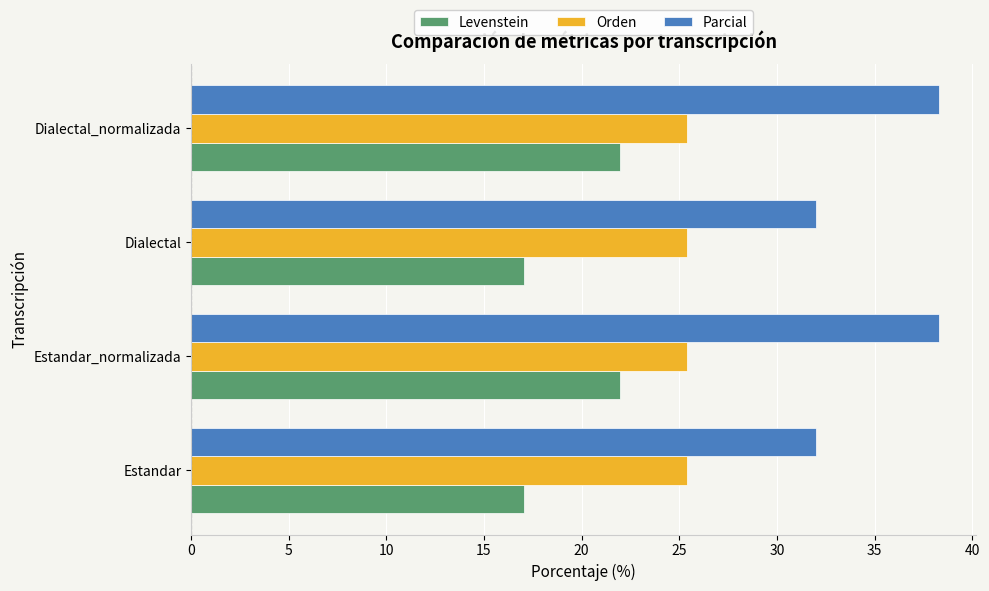

What is the smallest value displayed?

17.1